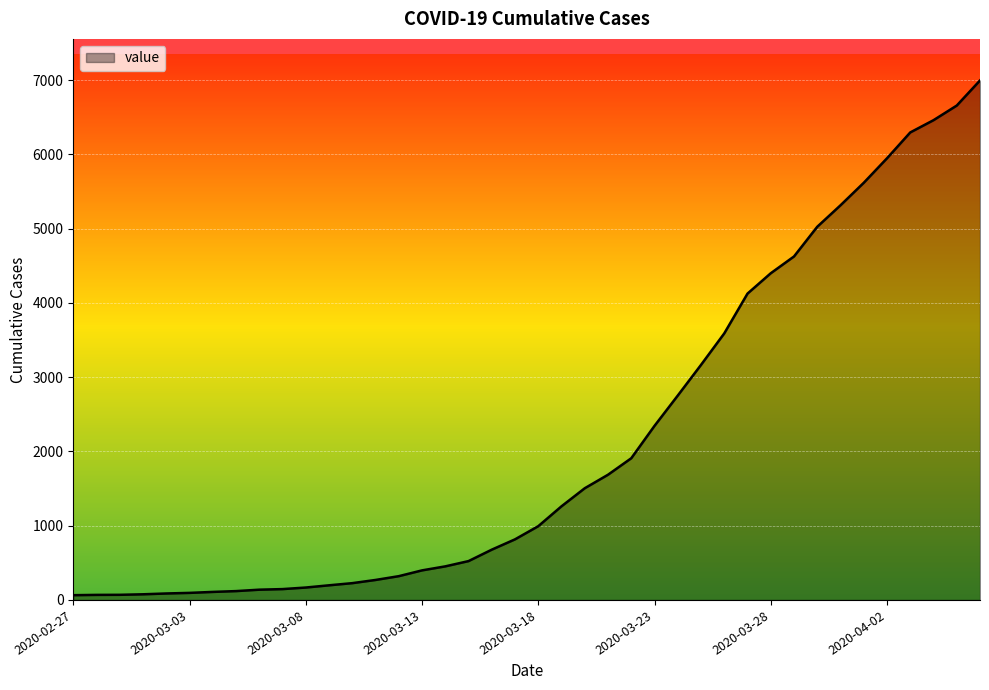

What is the difference between the maximum and minimum values?

6931